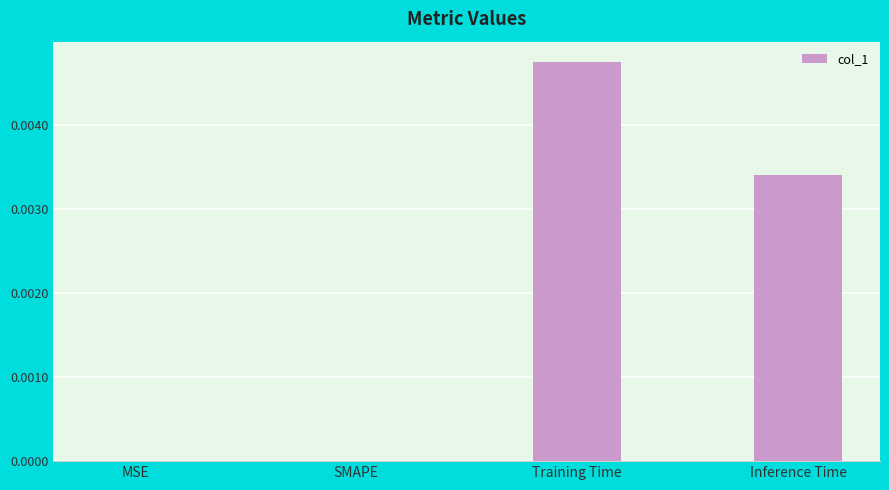

At which category does the chart reach its peak across all series?

Training Time